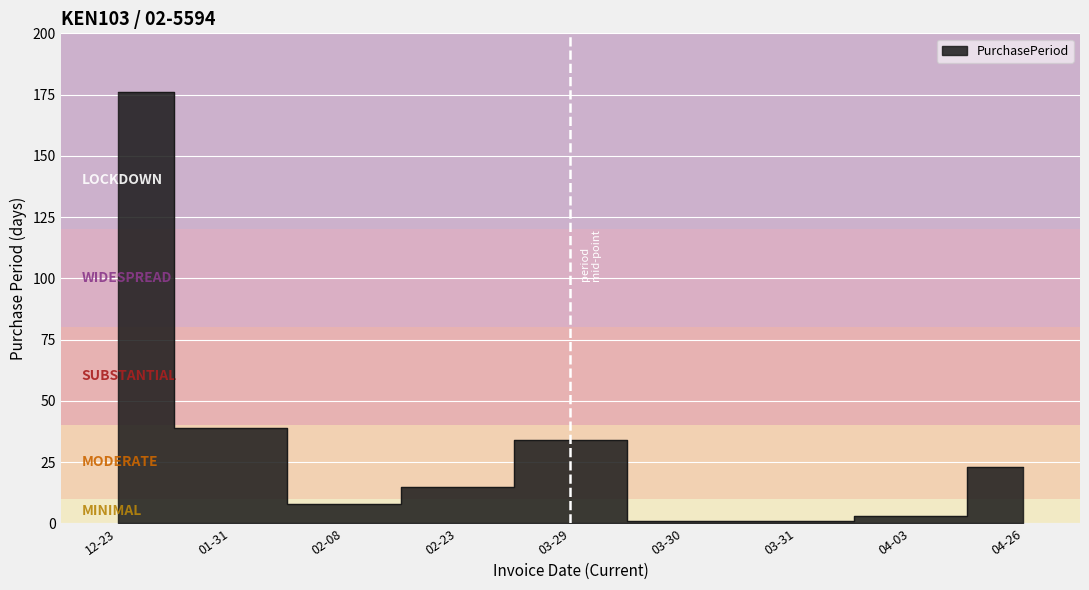

The chart shows a value of 80 at 12-23. True or false?

False